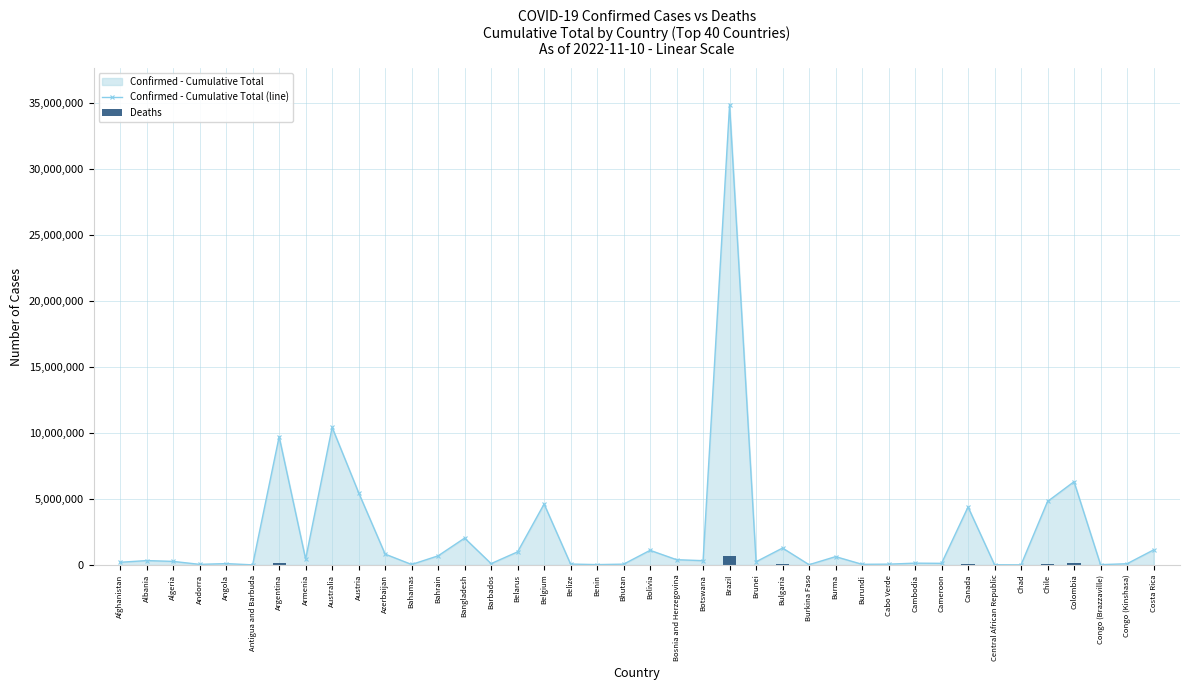

What position from the left is Colombia?

37